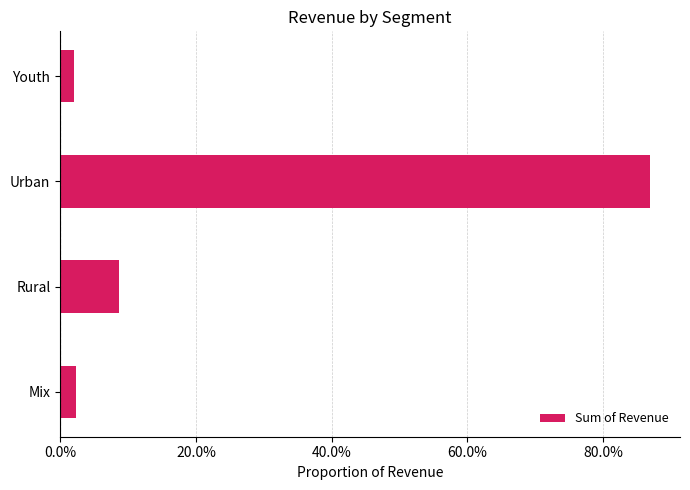

How many distinct data groups are displayed?

1